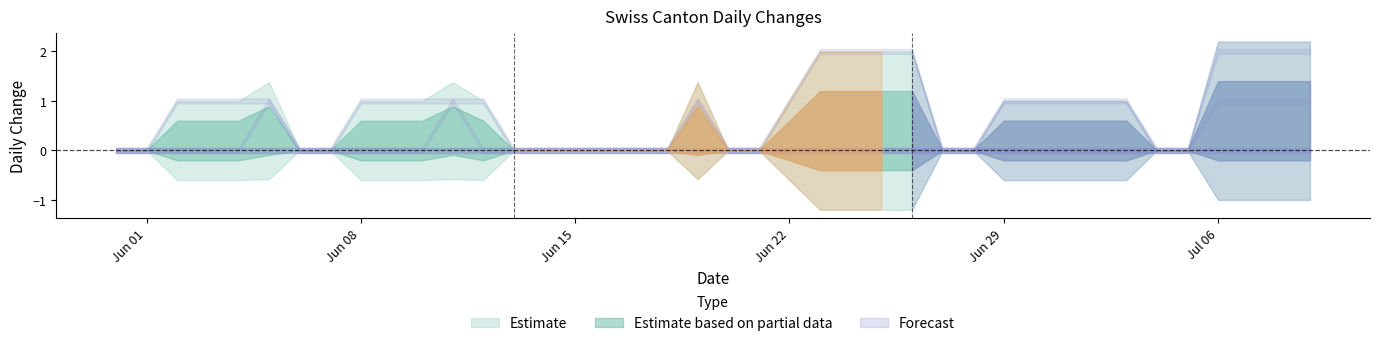

True or false: NE has a value of 0 at 2020-07-06.

True